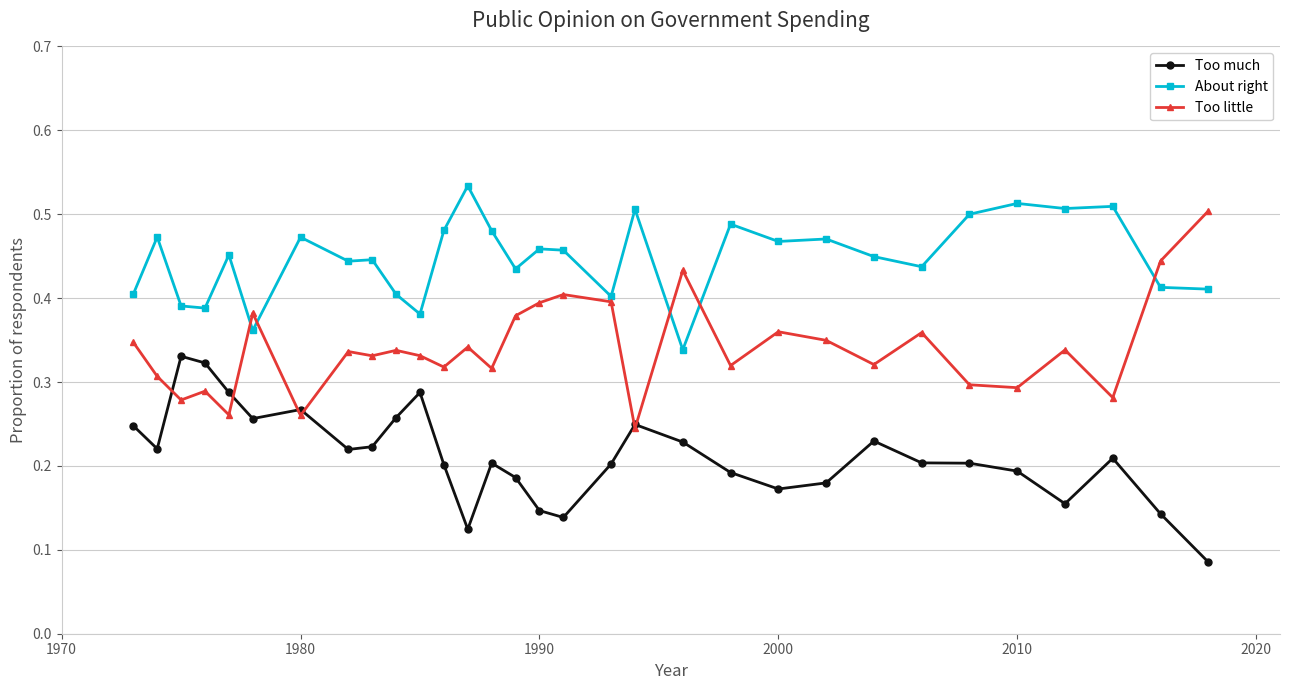

At how many categories does at least one series exceed 0?

31